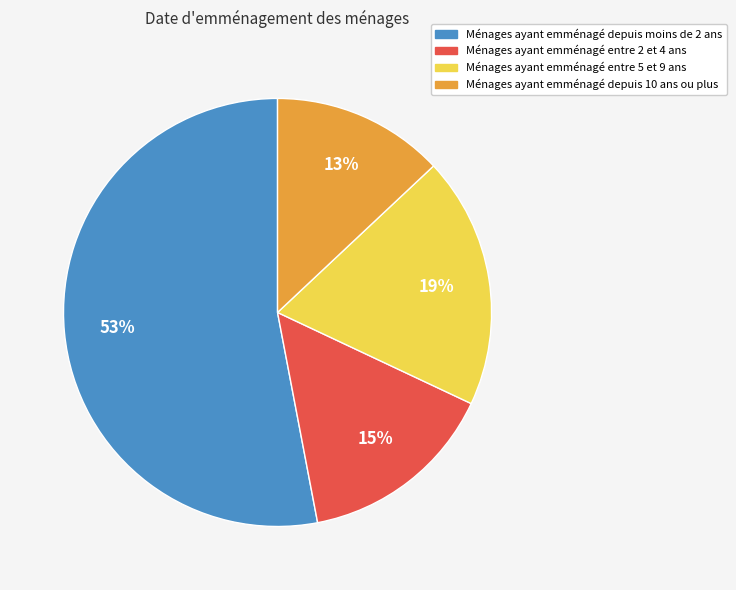

To the nearest percent, what is the average slice percentage?

25%